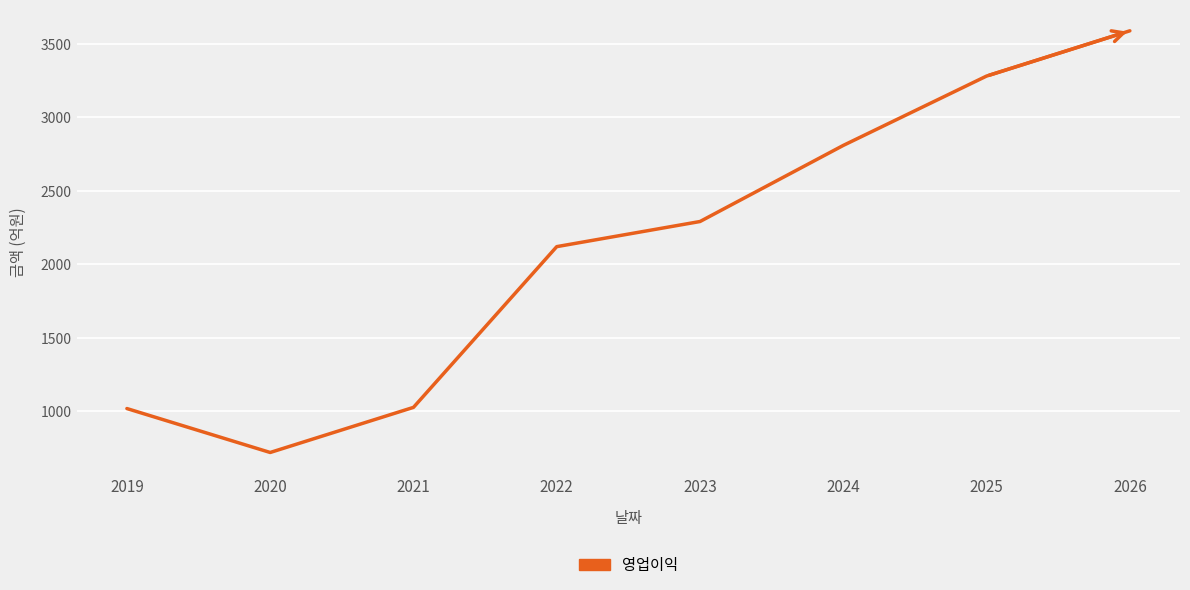

At which category does the chart reach its minimum across all series?

2020